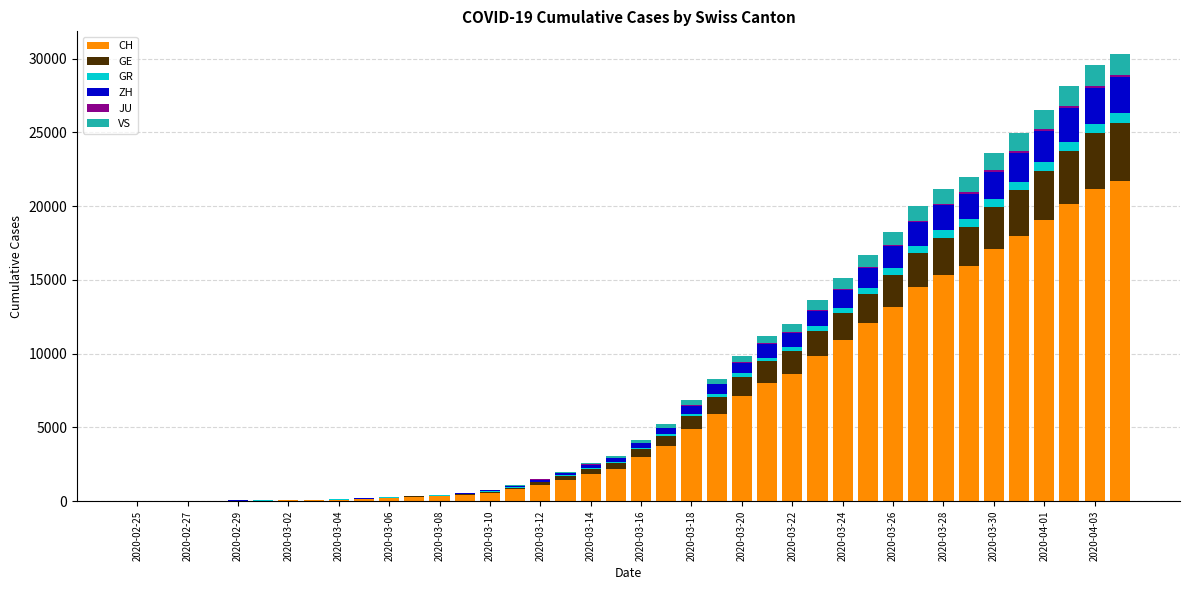

Count the number of categories in the chart.

40